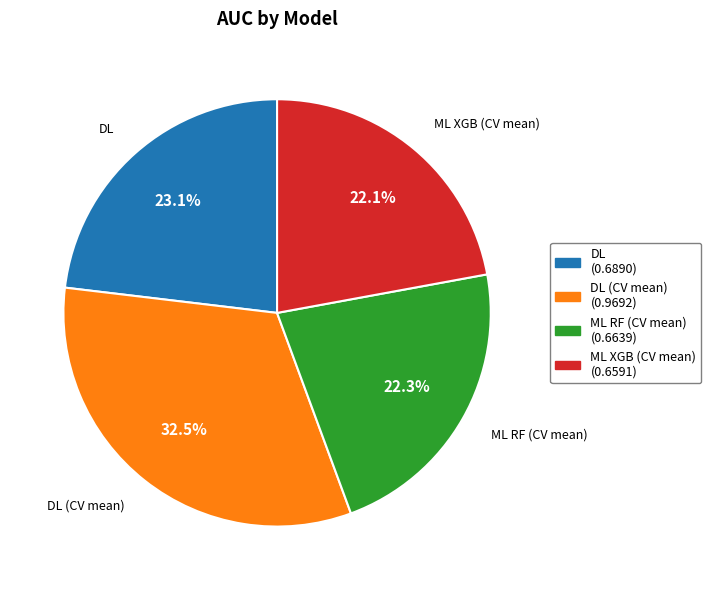

Does any single category account for the majority?

No